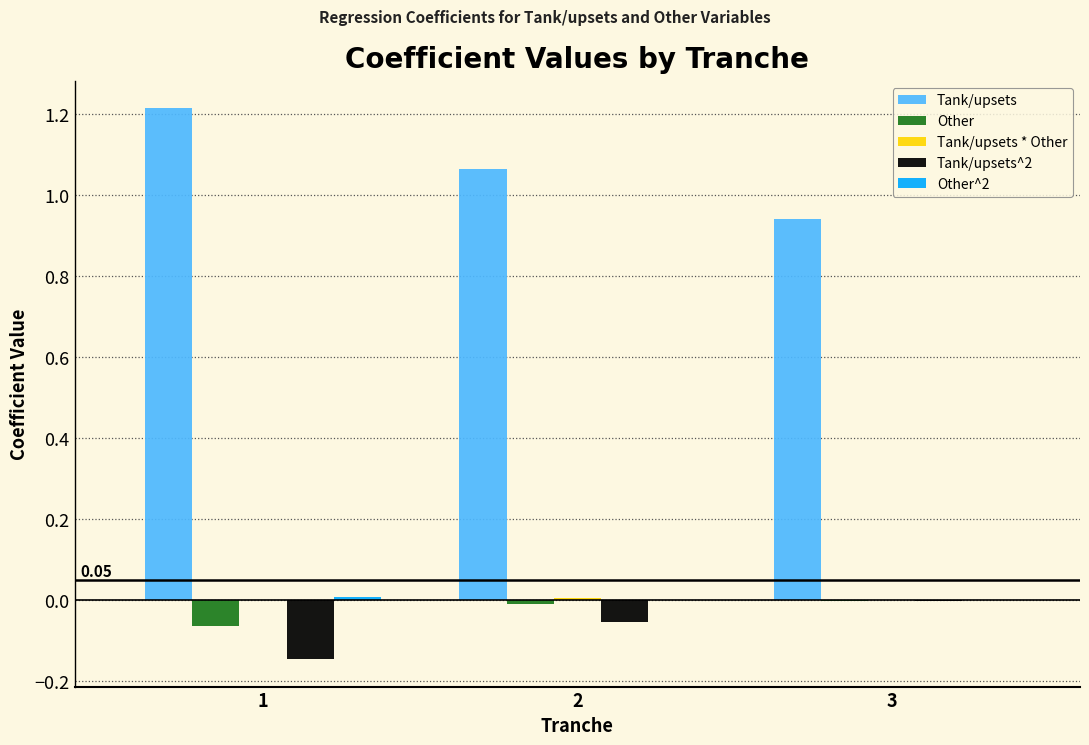

How many categories are shown in the chart?

3